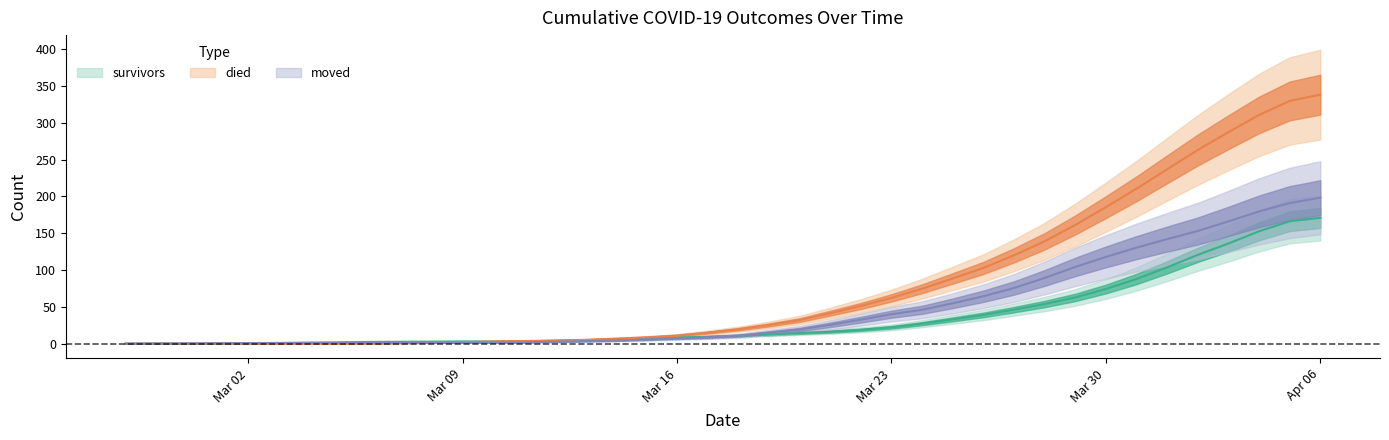

Which series has the largest total across all categories?

died